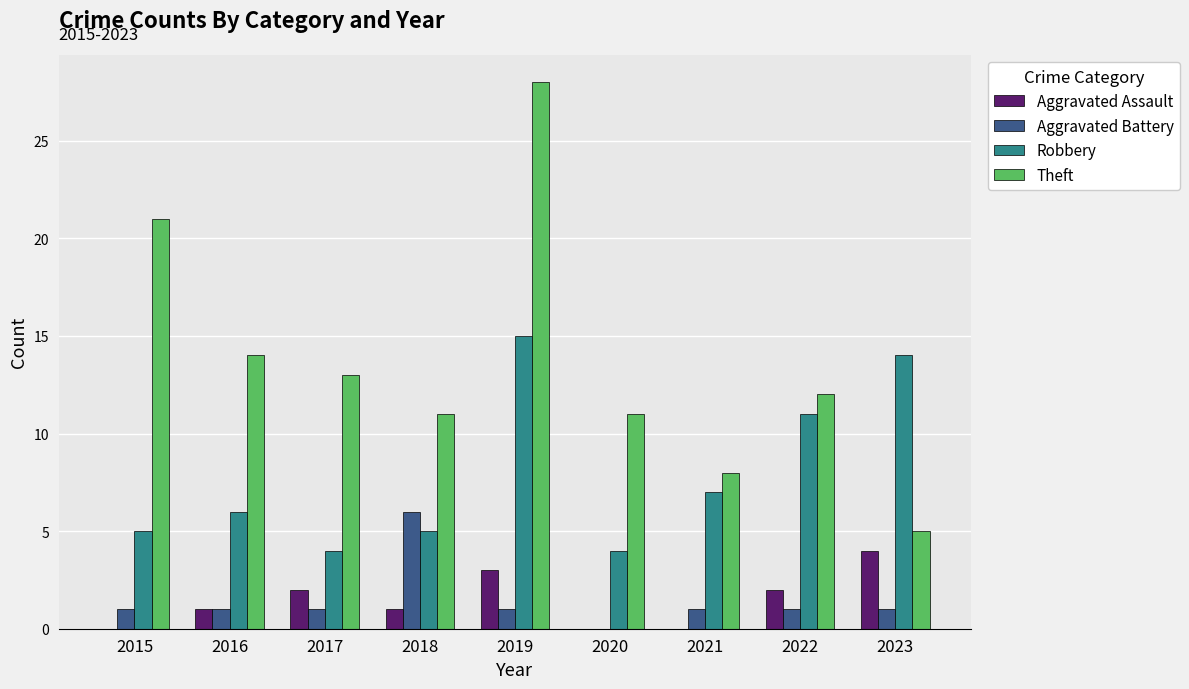

Are the bars grouped side by side (vs. stacked)?

Yes